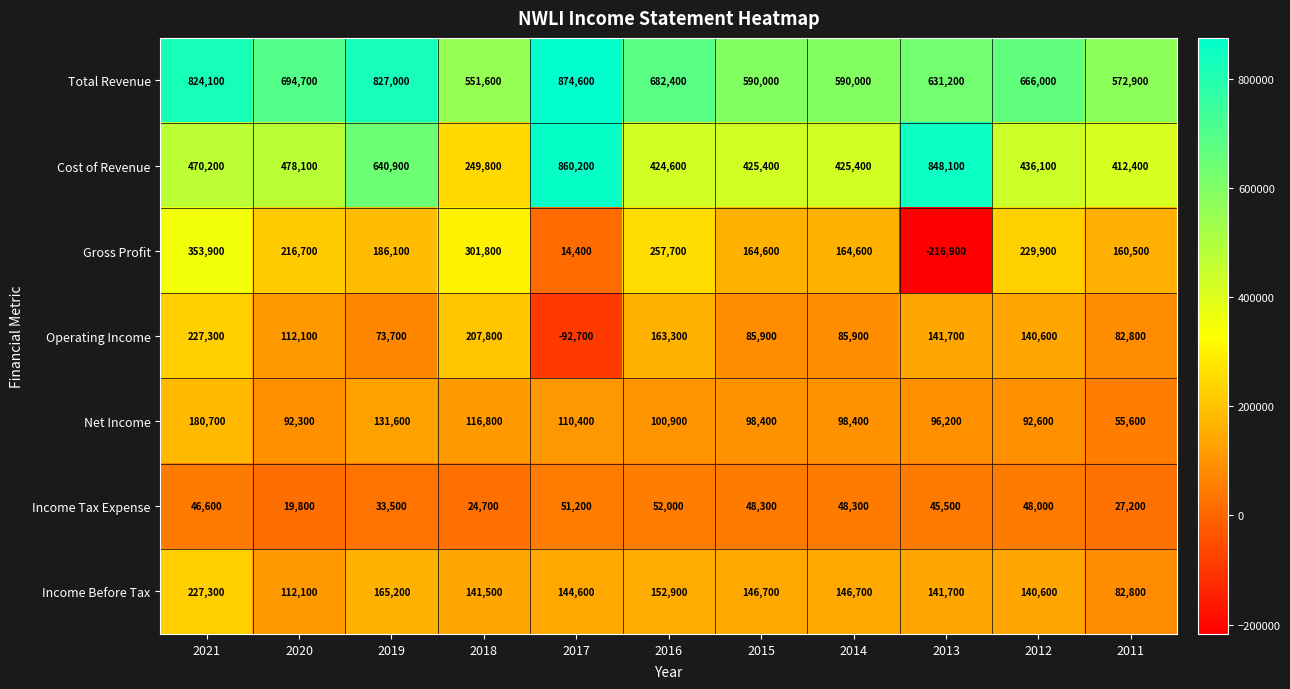

What is the difference between the Operating Income values at 2021 and 2018?

19500